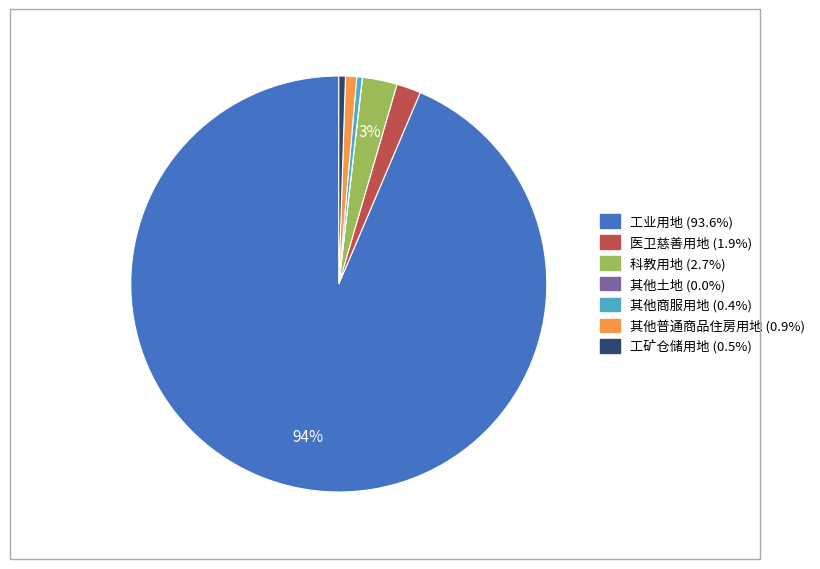

Do 工矿仓储用地 and 其他商服用地 together represent more than half of the pie?

No